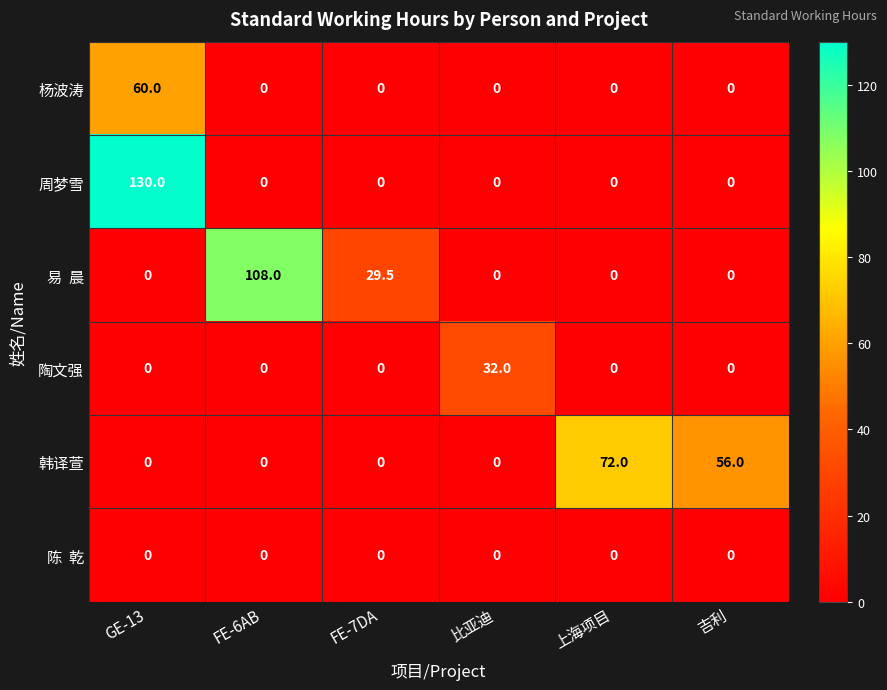

What is the difference between the maximum and minimum values in the 杨波涛 series?

60.0